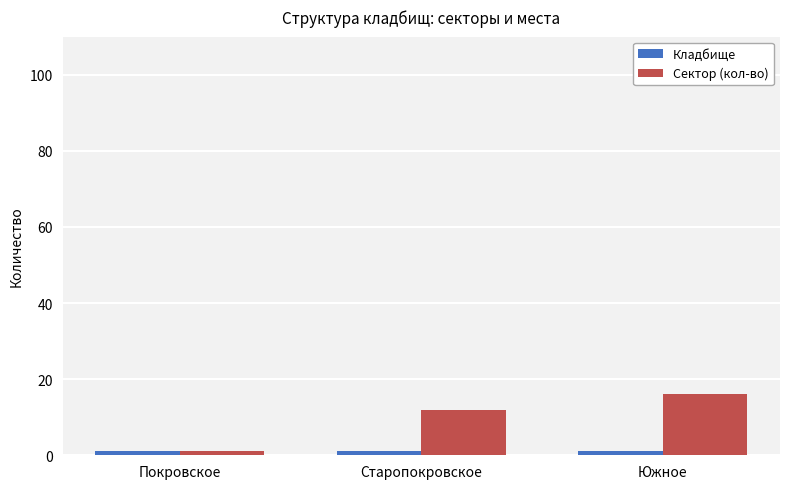

Are the bars grouped side by side (vs. stacked)?

Yes